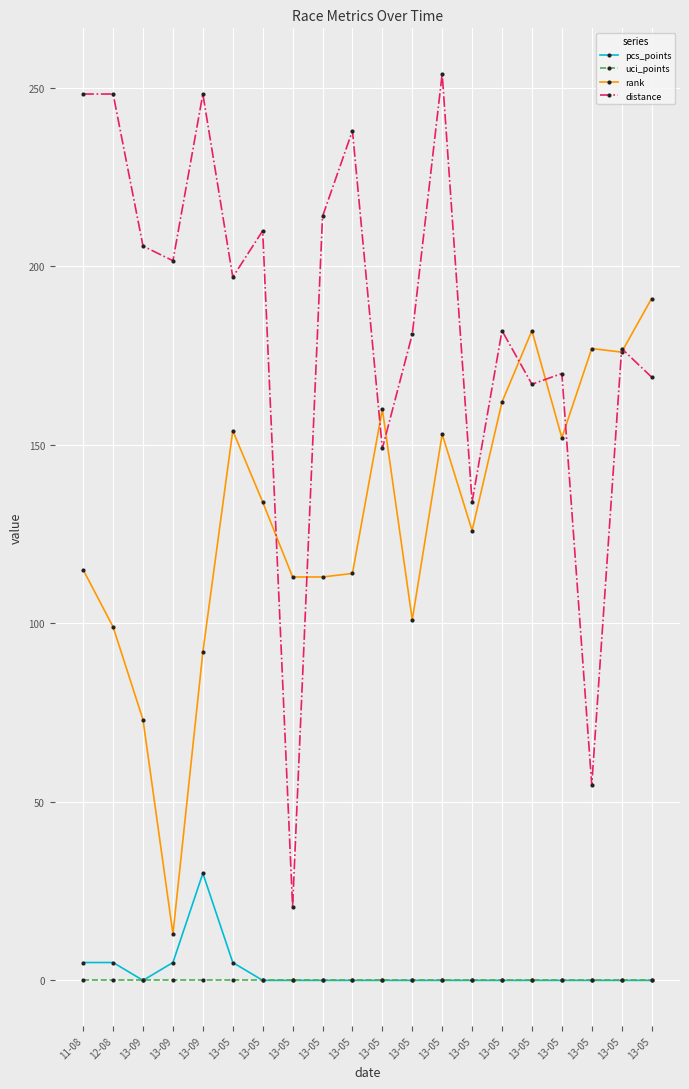

Where is the first local minimum for rank?

13-09